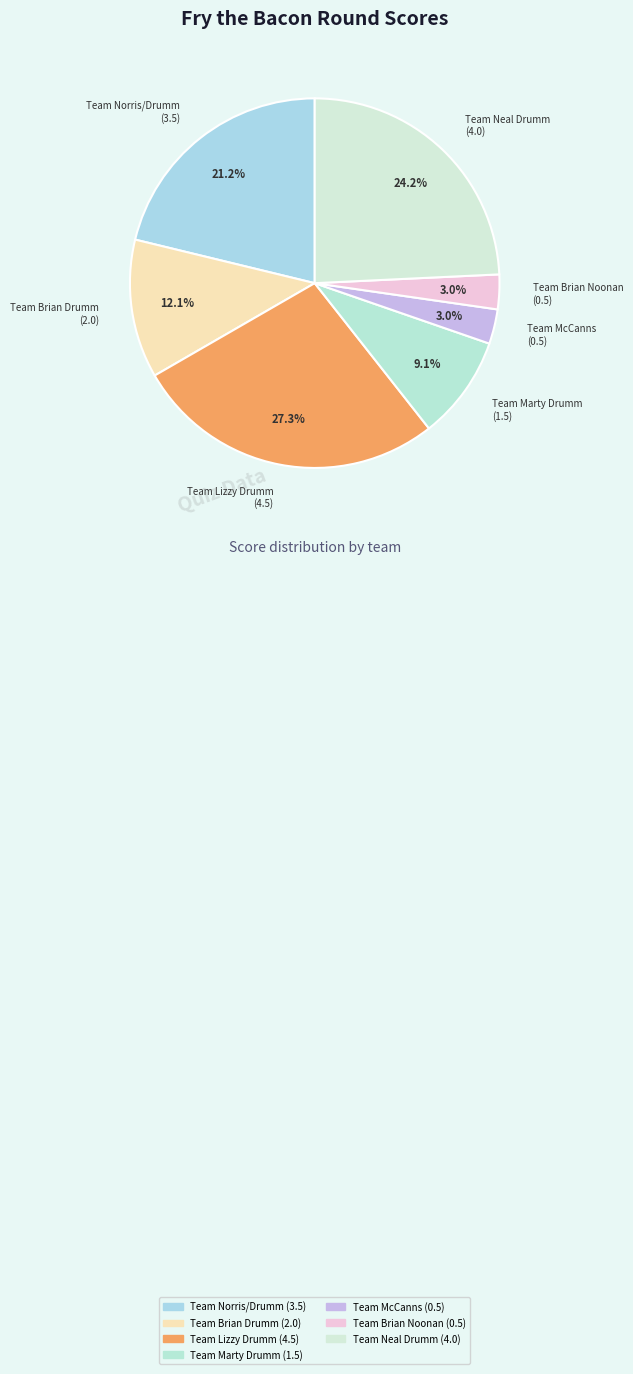

How many segments does this pie chart have?

7